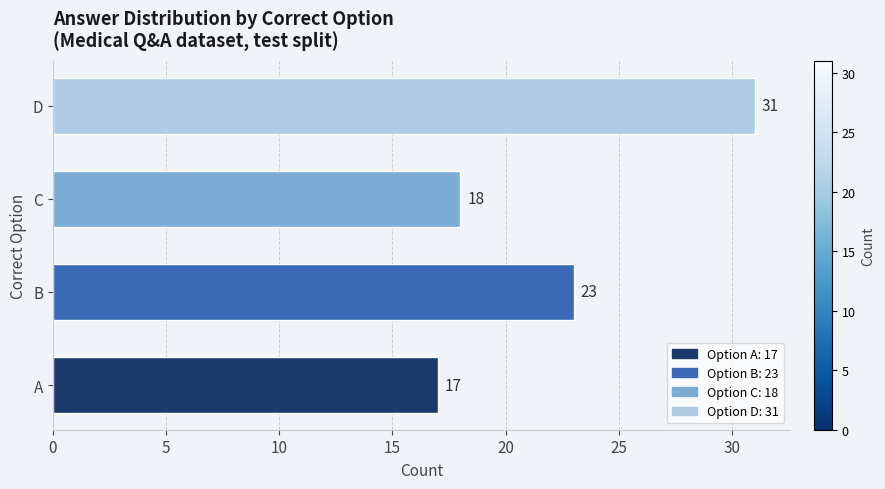

What is the ratio of the value at C to the value at A?

1.1